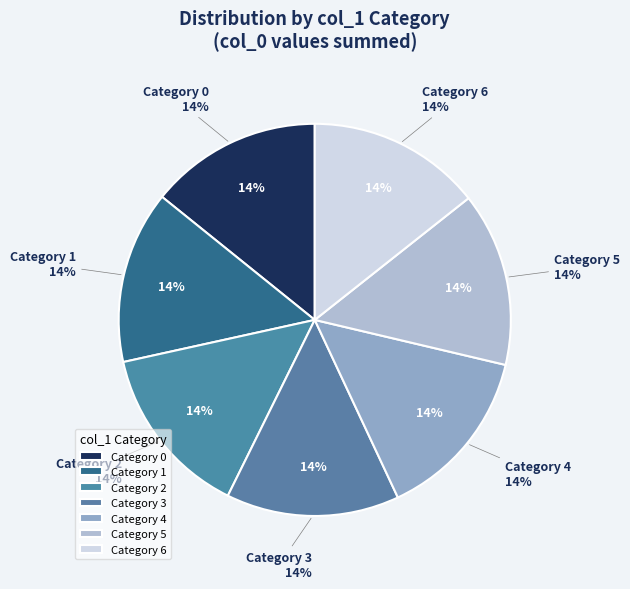

To the nearest percent, what percentage of the pie is 2?

14%